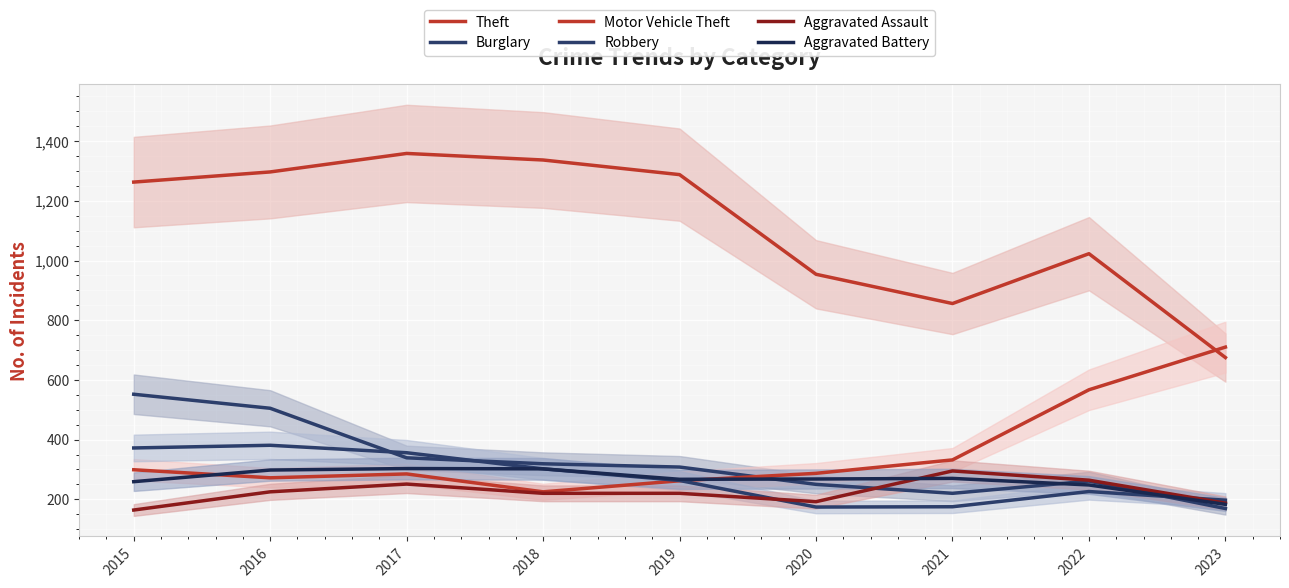

At which category is the sum across all series the highest?

2016